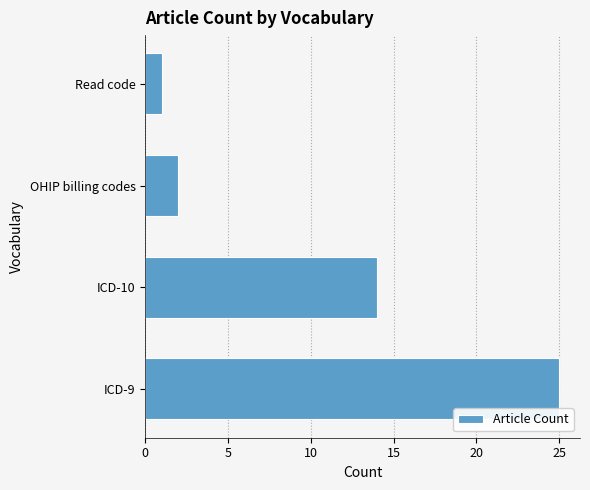

What is the ratio of the value at ICD-10 to the value at Read code?

14.0